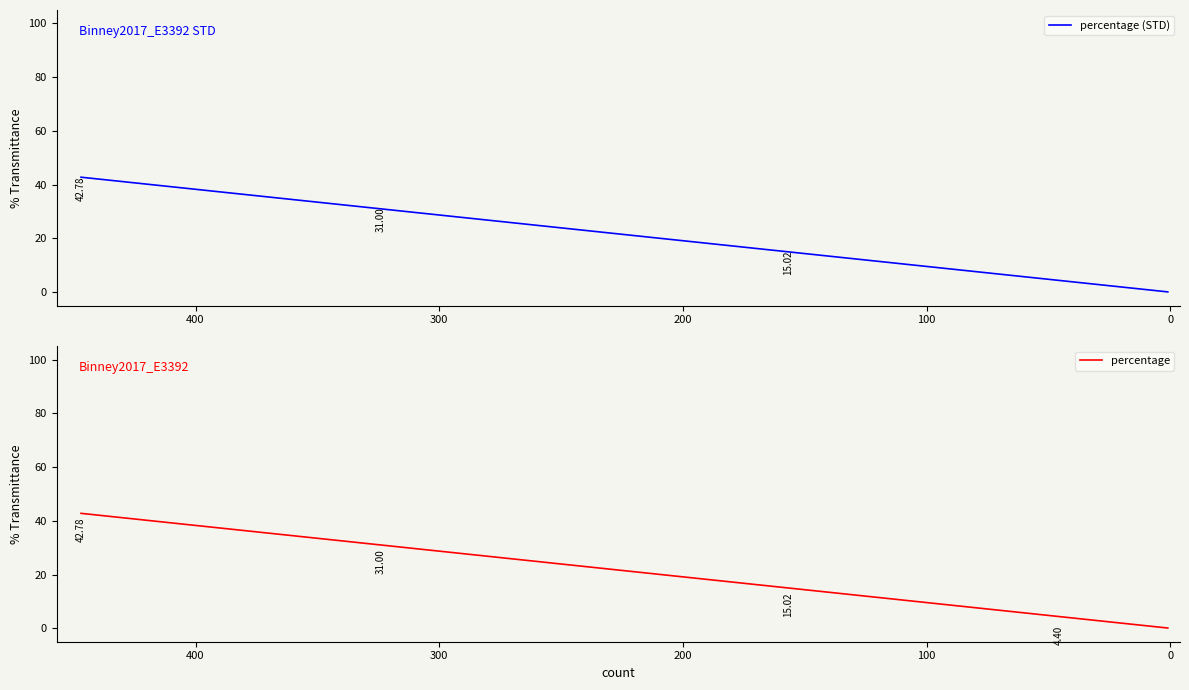

Reading left to right, list all the values displayed in this chart.

percentage (STD): 42.8	31.0	15.0	4.4	2.0	1.5	1.3	0.6	0.3	0.2	0.2	0.1	0.1	0.1	0.1	0.1	0.1	0.1
percentage: 42.8	31.0	15.0	4.4	2.0	1.5	1.3	0.6	0.3	0.2	0.2	0.1	0.1	0.1	0.1	0.1	0.1	0.1